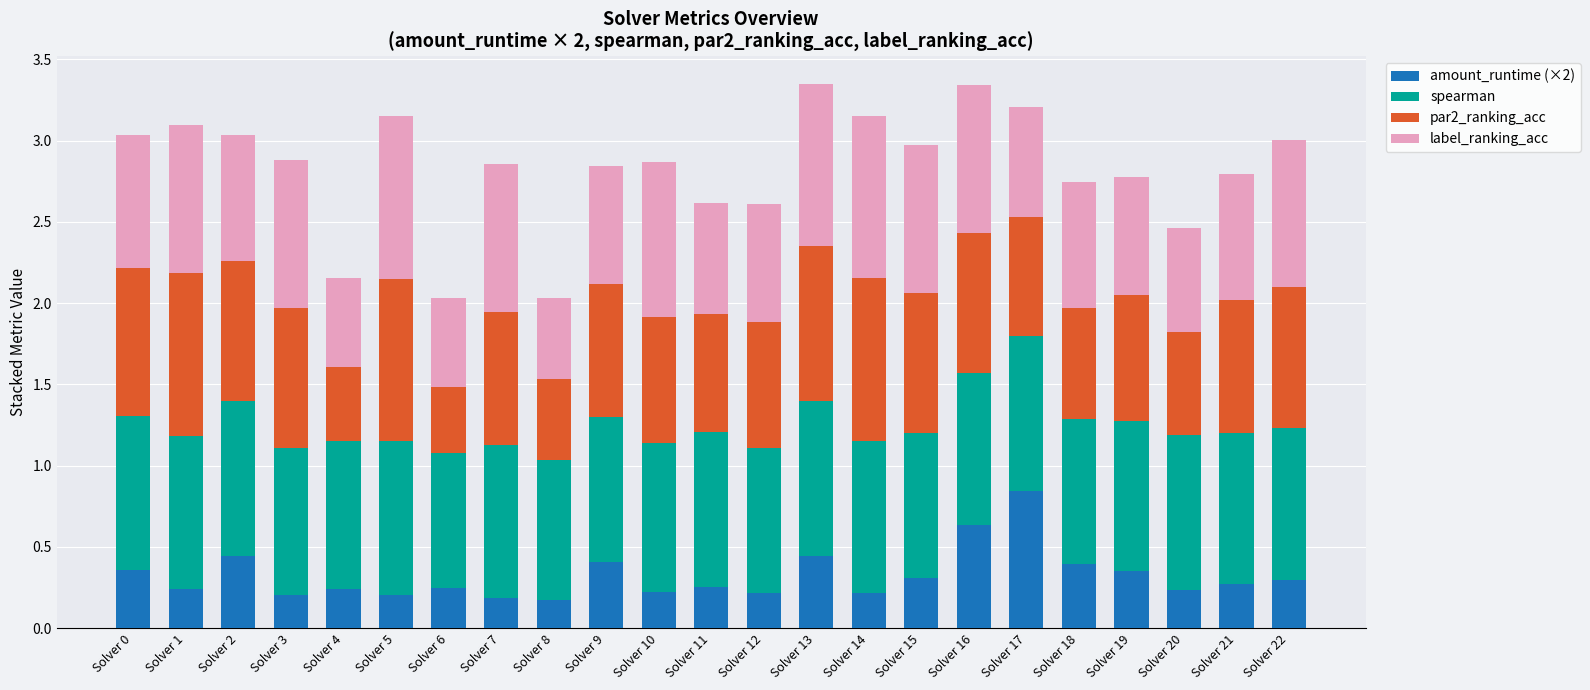

What are all the series names shown in the legend?

amount_runtime (×2), spearman, par2_ranking_acc, label_ranking_acc